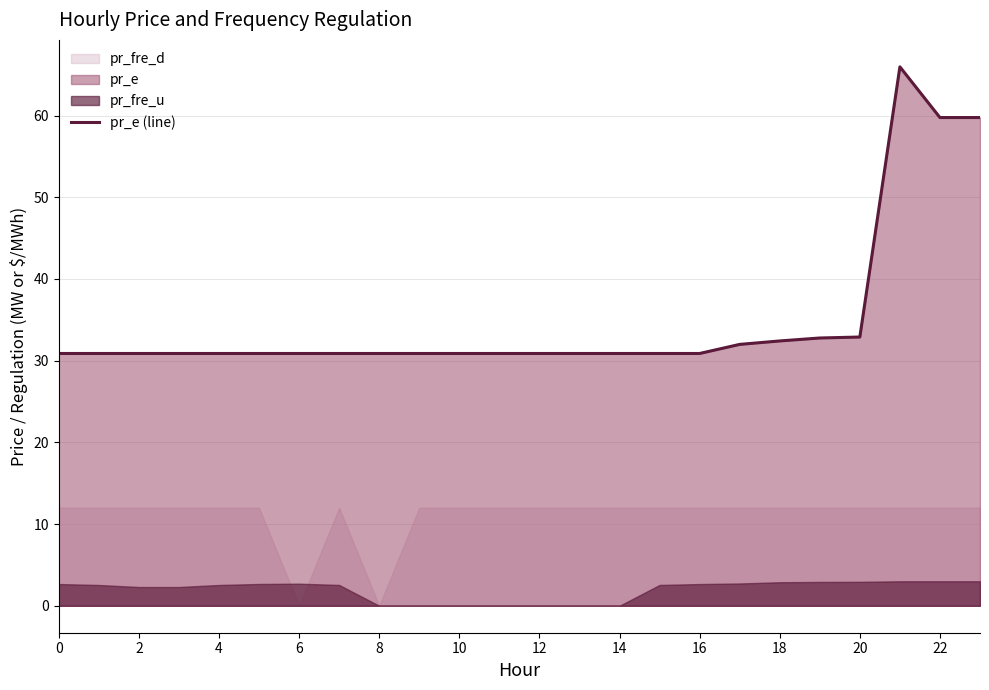

What is the sum of all values?

840.5